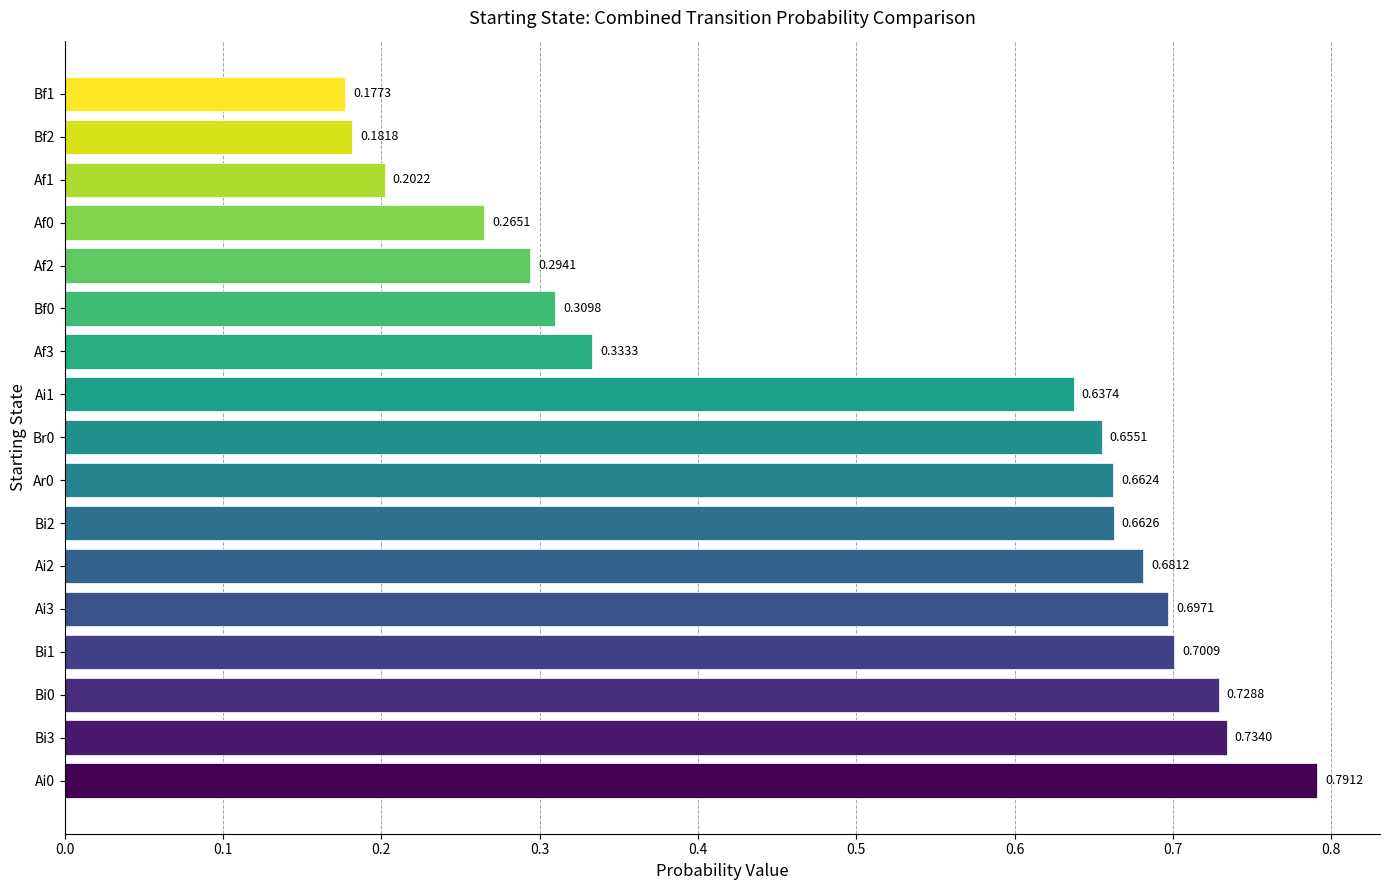

Between Bf1 and Bi0, which is larger?

Bi0